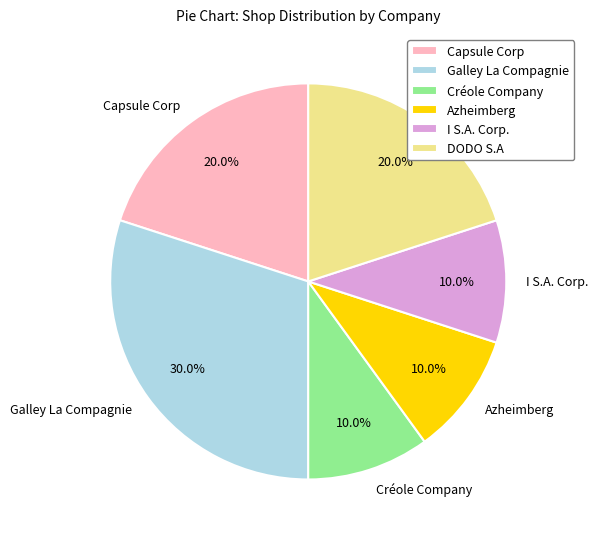

Which slice is the largest?

Galley La Compagnie